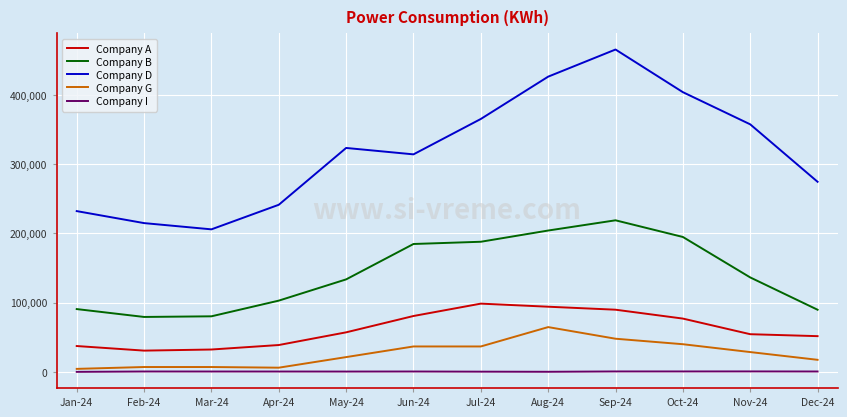

What are all the series names shown in the legend?

Company A, Company B, Company D, Company G, Company I